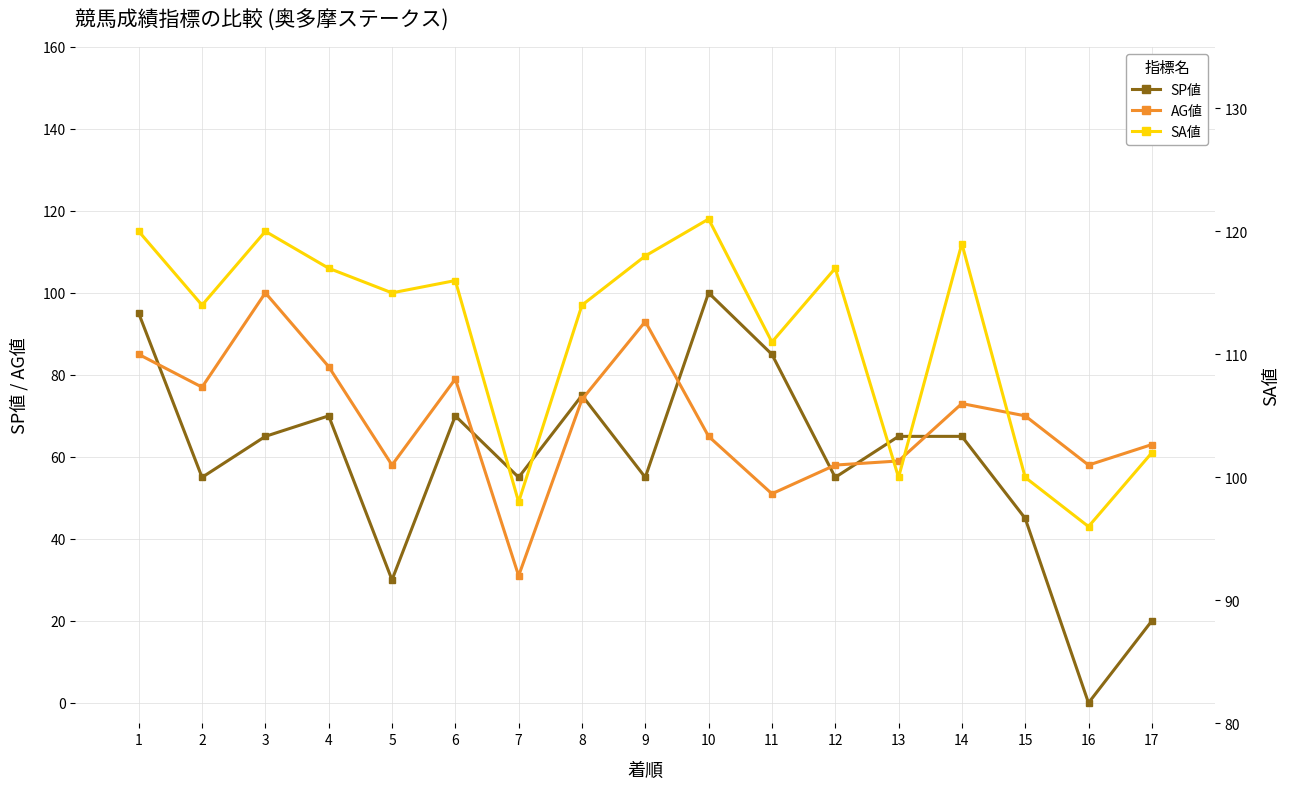

What is the difference between the highest and lowest values at 10?

56